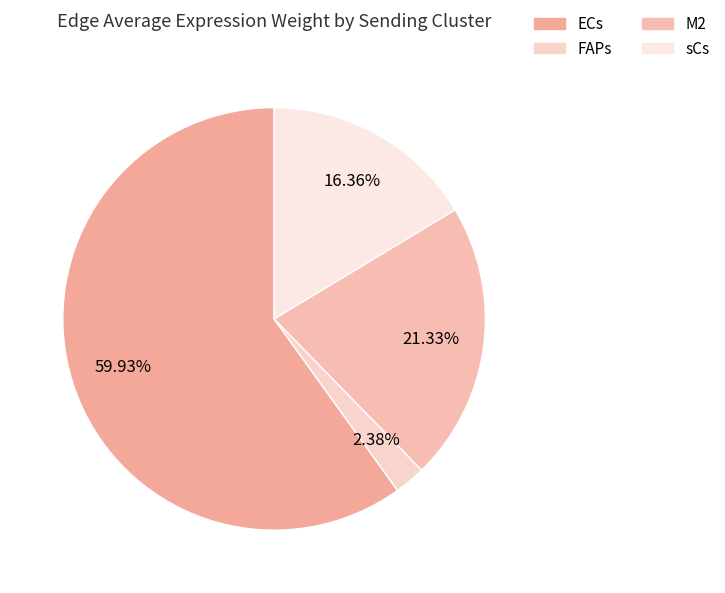

Do ECs and M2 together represent more than half of the pie?

Yes